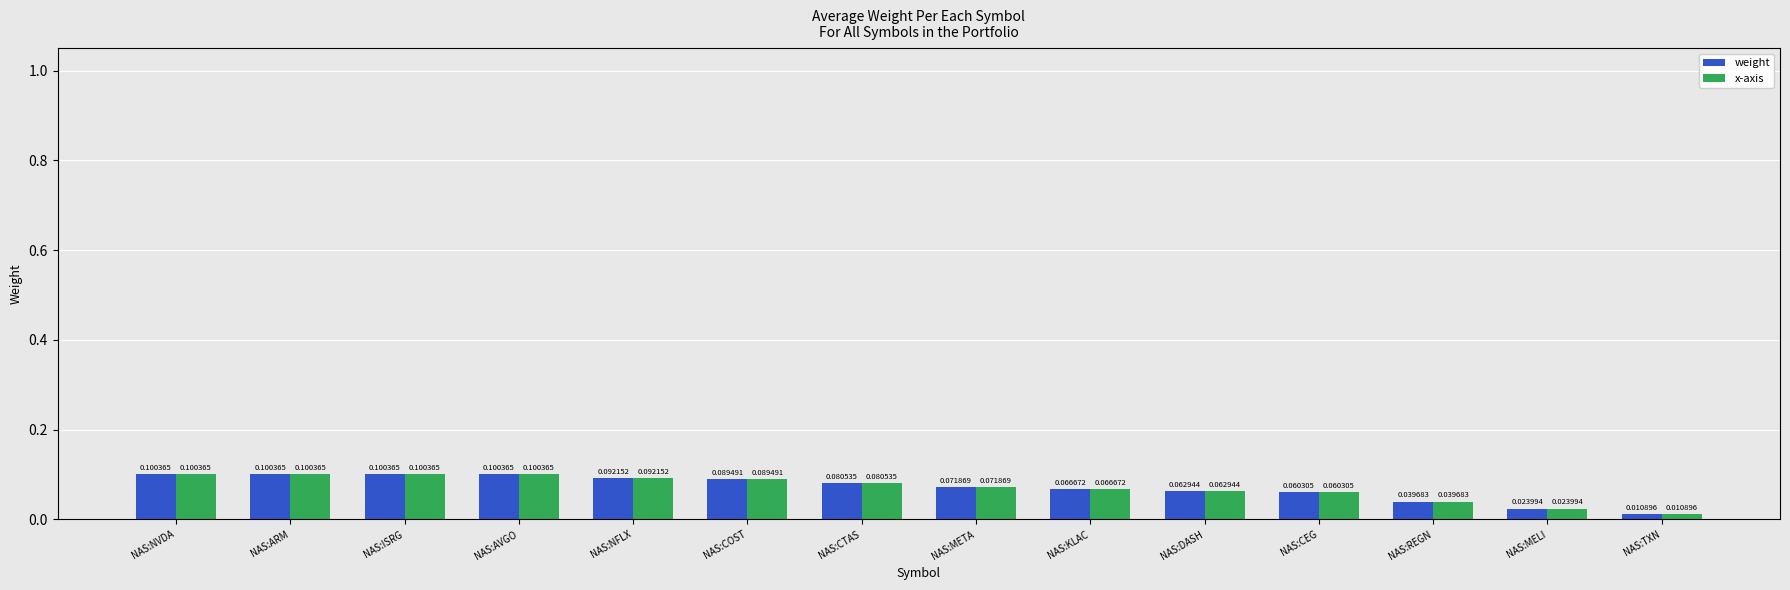

True or false: x-axis has a value of 0.0 at NAS:AVGO.

False